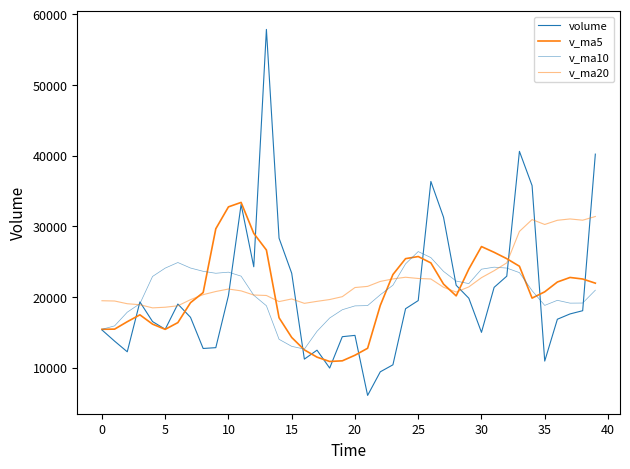

Where is volume nearest to the value 31972?

27